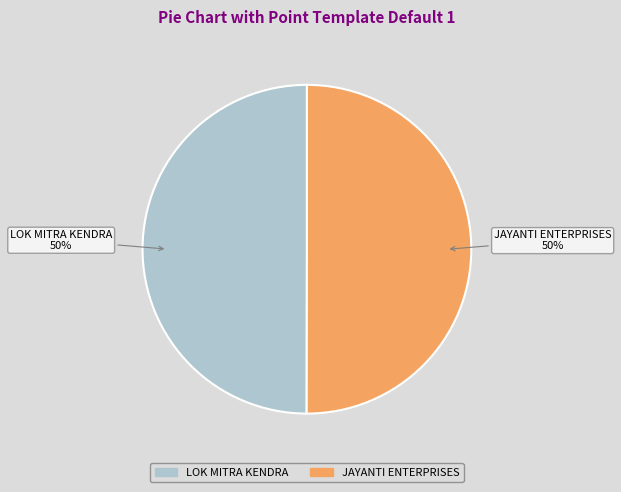

Do LOK MITRA KENDRA and JAYANTI ENTERPRISES together represent more than half of the pie?

Yes